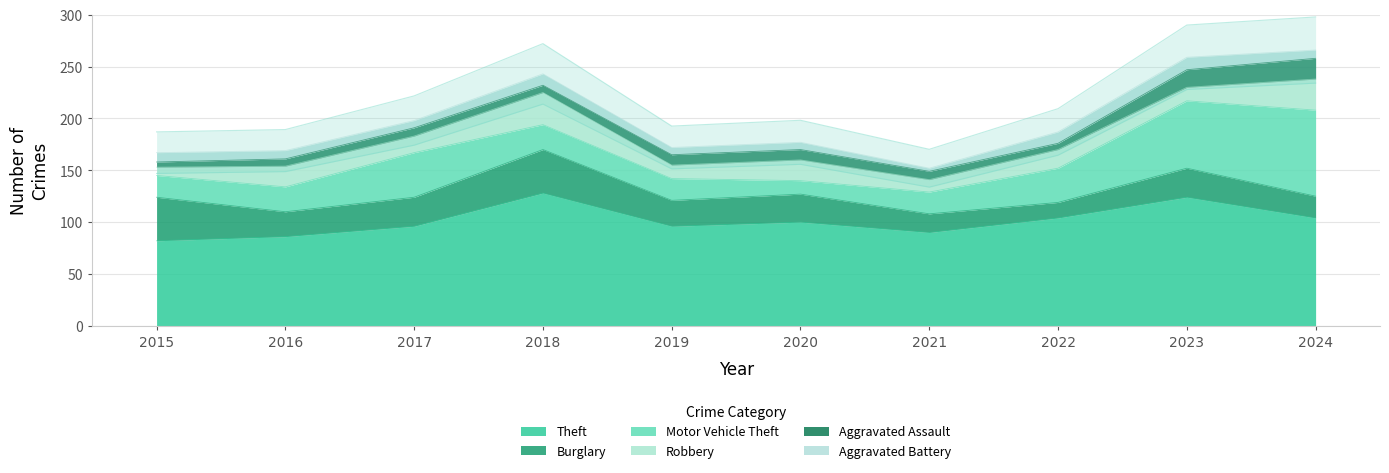

What is the difference between the maximum and minimum values in the Aggravated Assault series?

15